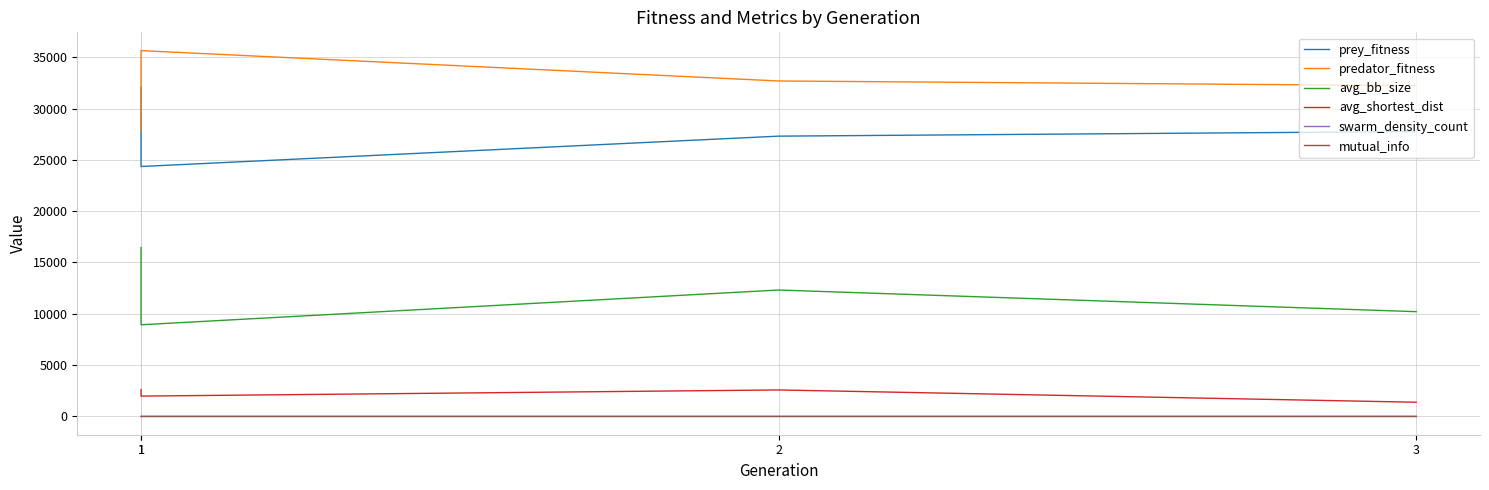

Where is predator_fitness nearest to the value 31778?

3